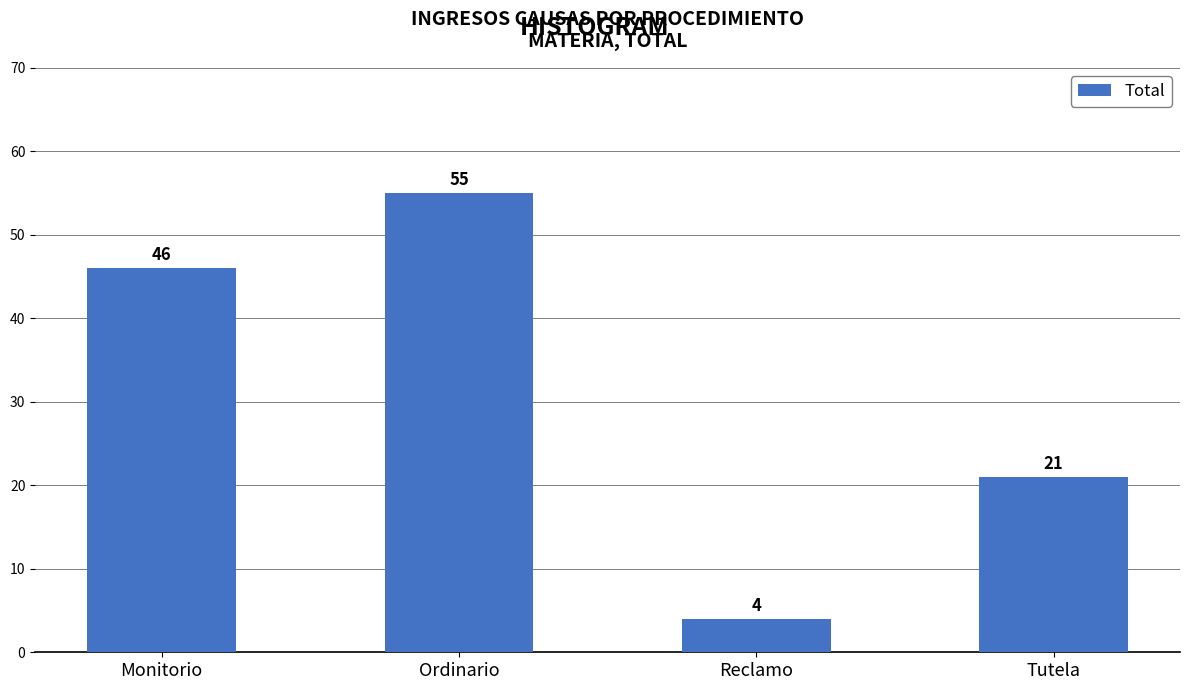

List the labels in order of value, smallest first.

Reclamo, Tutela, Monitorio, Ordinario